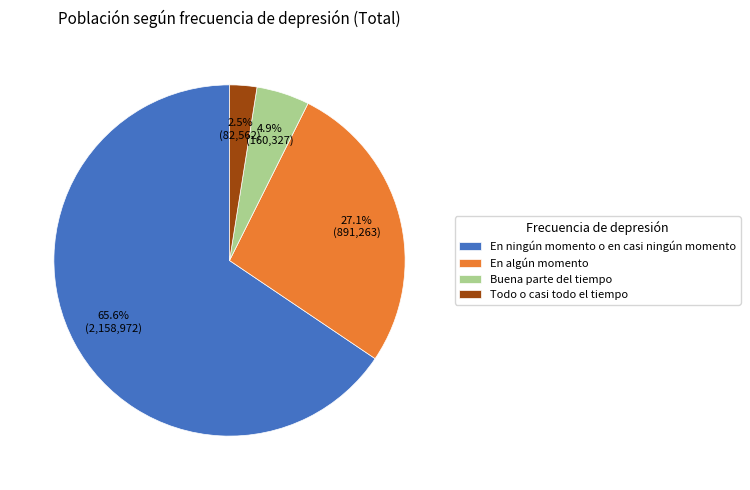

True or false: En algún momento accounts for 35% of the total.

False